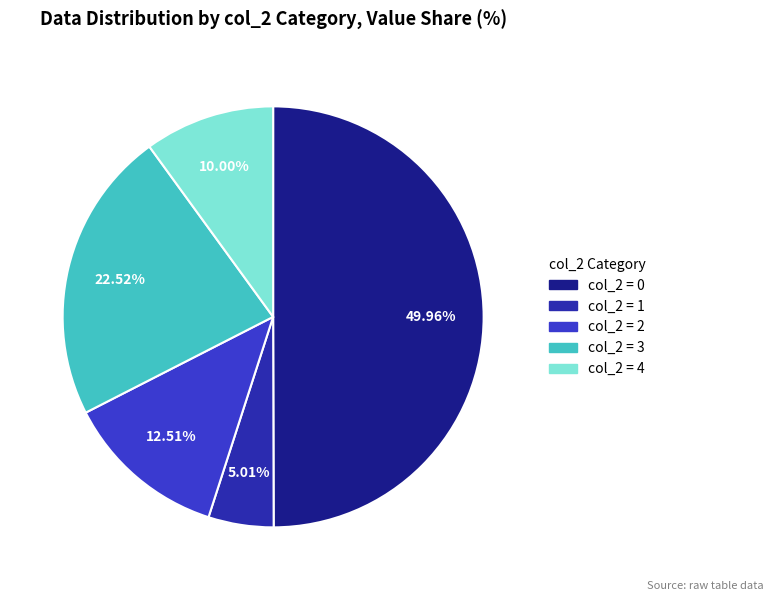

Count the number of slices in the pie.

5